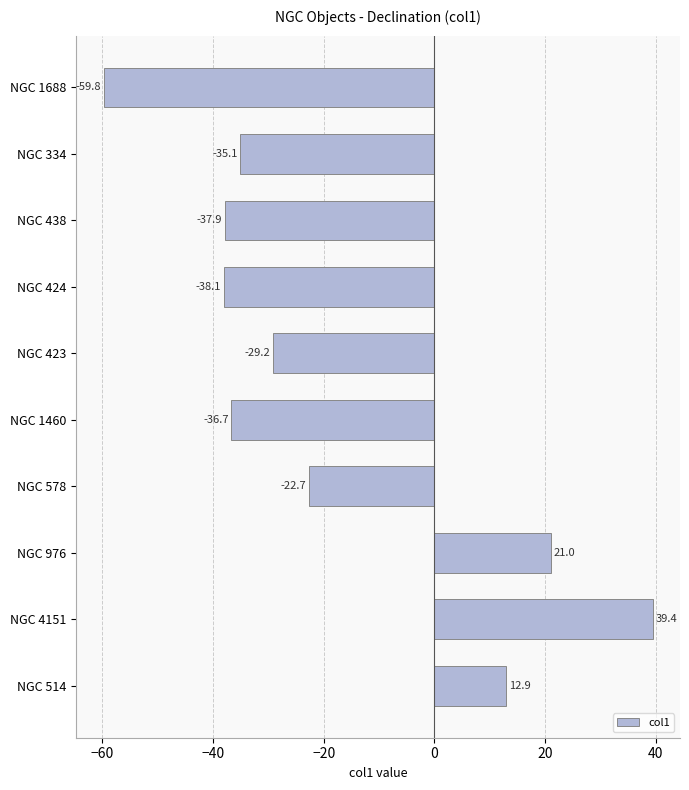

At which category does the chart reach its minimum across all series?

NGC 1688